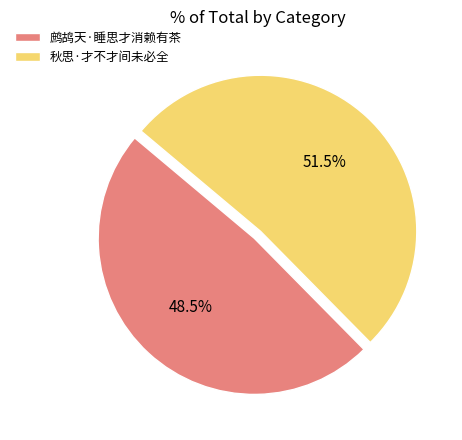

Between 鹧鸪天·睡思才消赖有茶 and 秋思·才不才间未必全, which is larger?

秋思·才不才间未必全